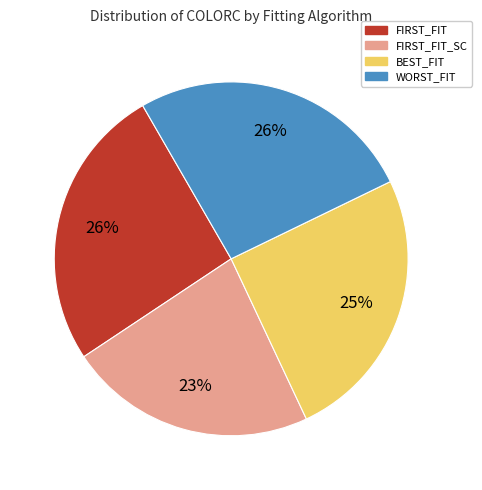

Count the number of slices in the pie.

4